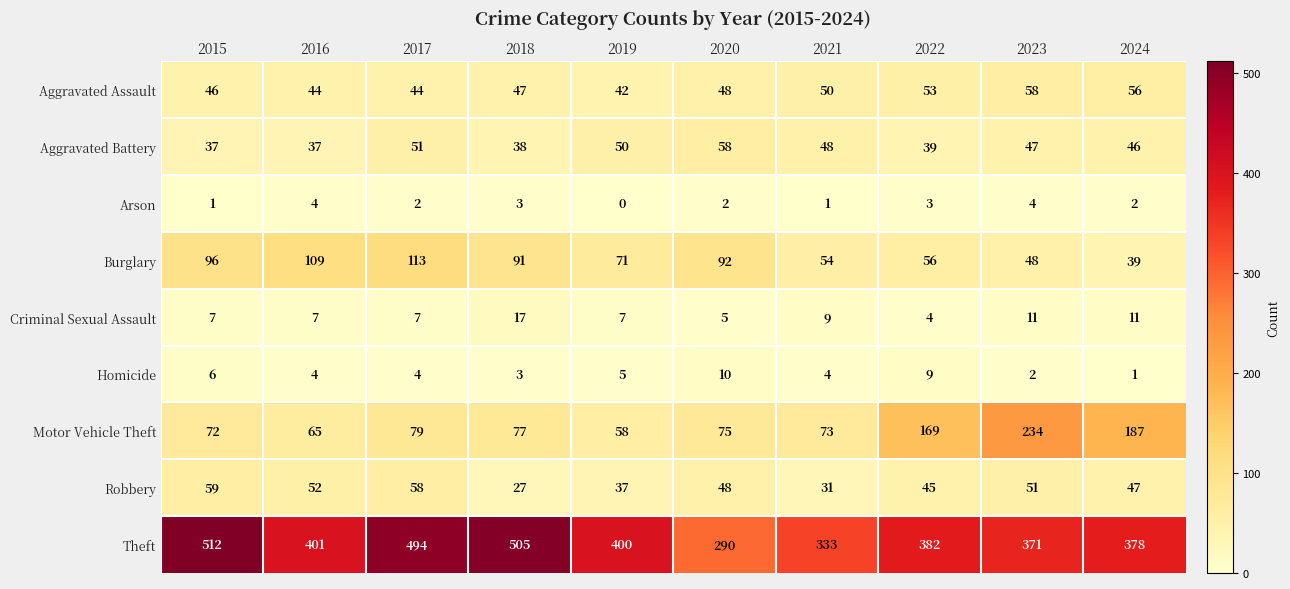

True or false: Burglary has a value of 109 at 2016.

True